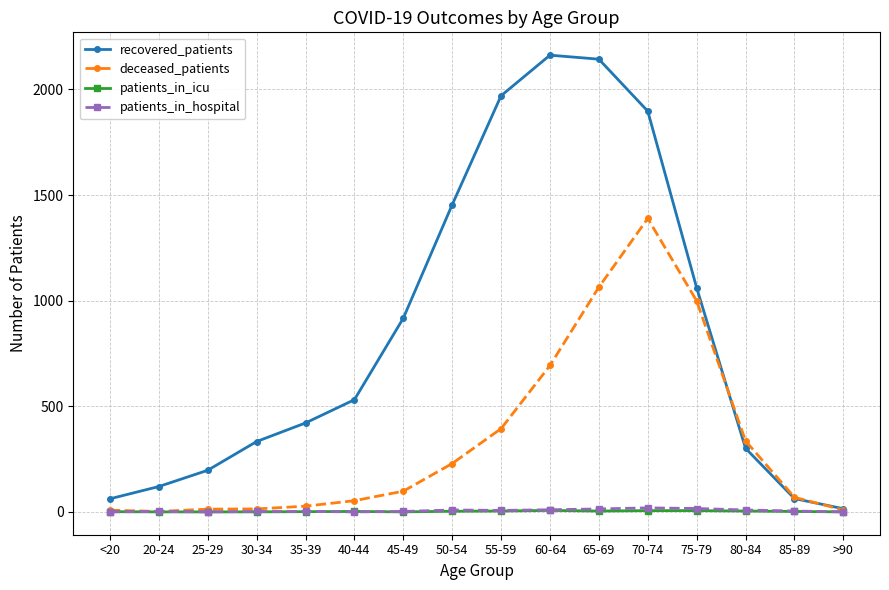

What is the value of the patients_in_hospital point at the 2nd from the left?

2